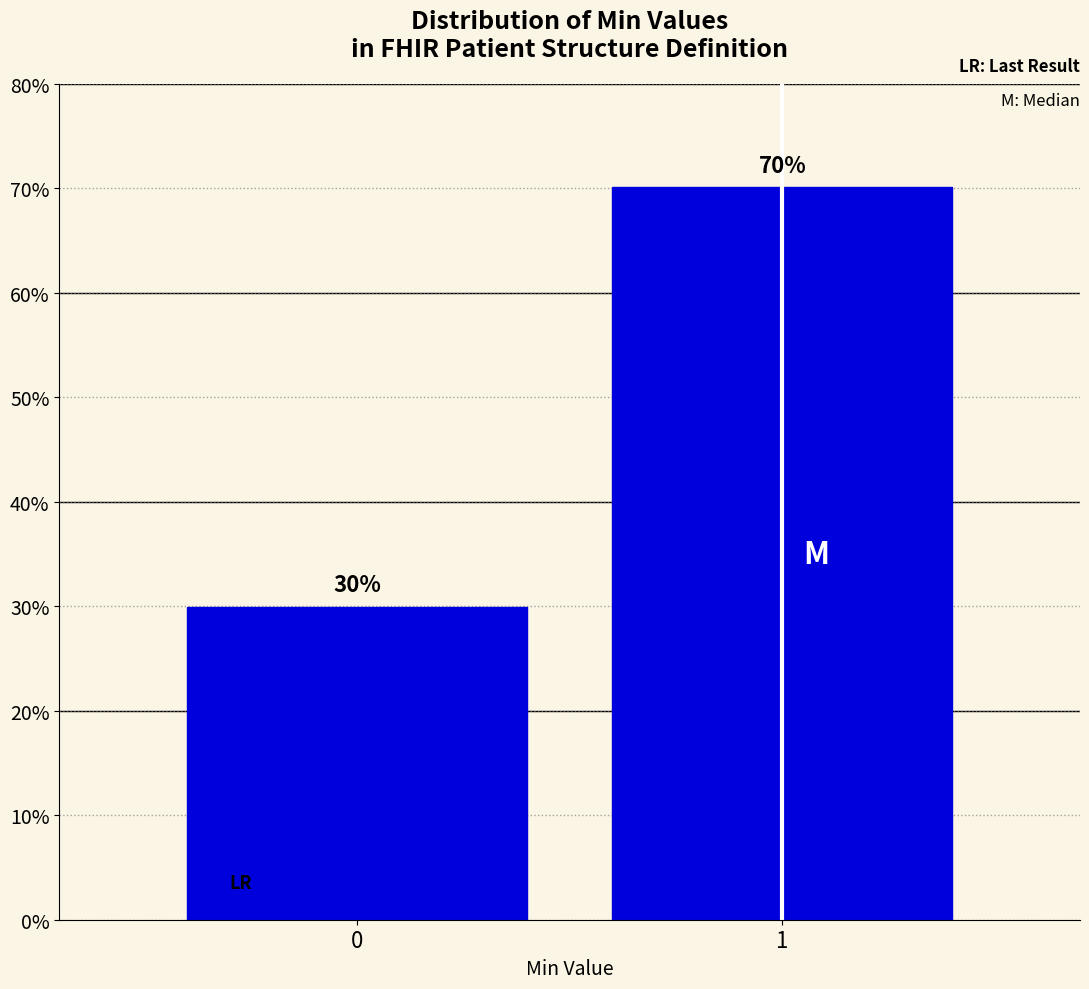

Are the bars horizontal?

No